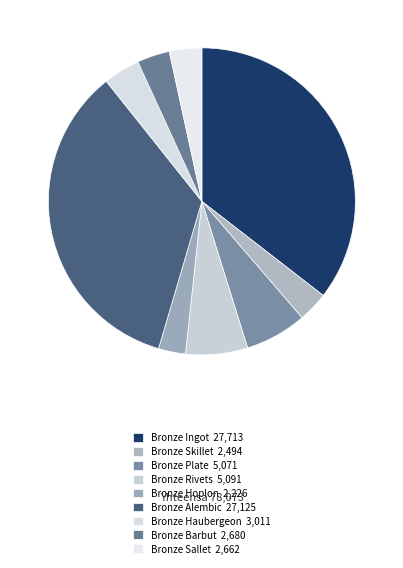

How many segments does this pie chart have?

9